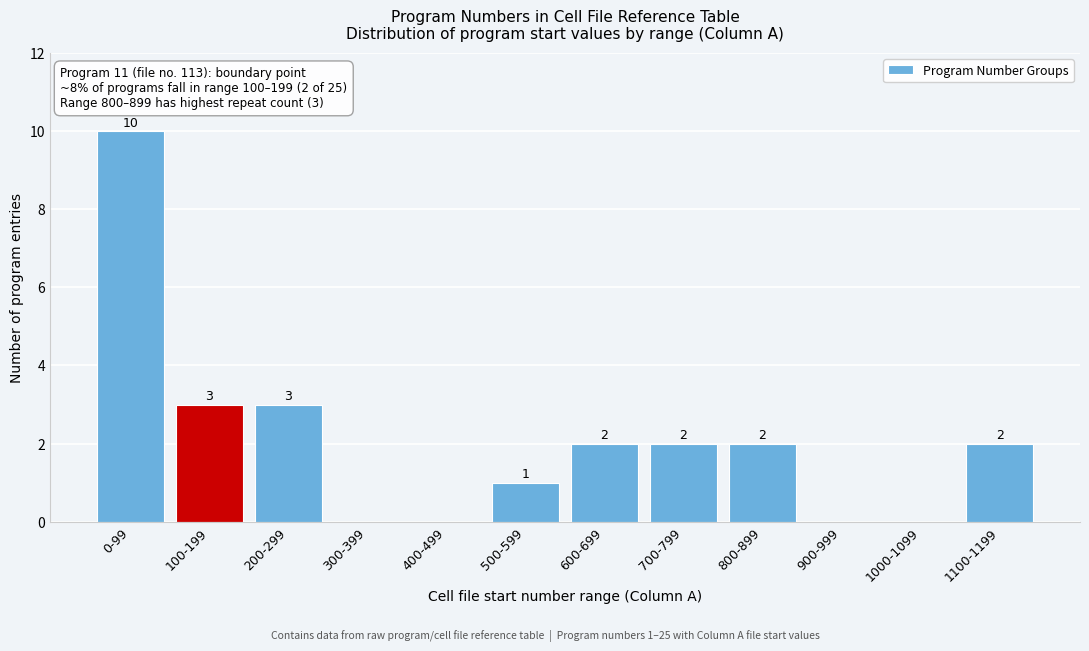

Reading left to right, list all the values displayed in this chart.

0-99=10	100-199=3	200-299=3	300-399=0	400-499=0	500-599=1	600-699=2	700-799=2	800-899=2	900-999=0	1000-1099=0	1100-1199=2